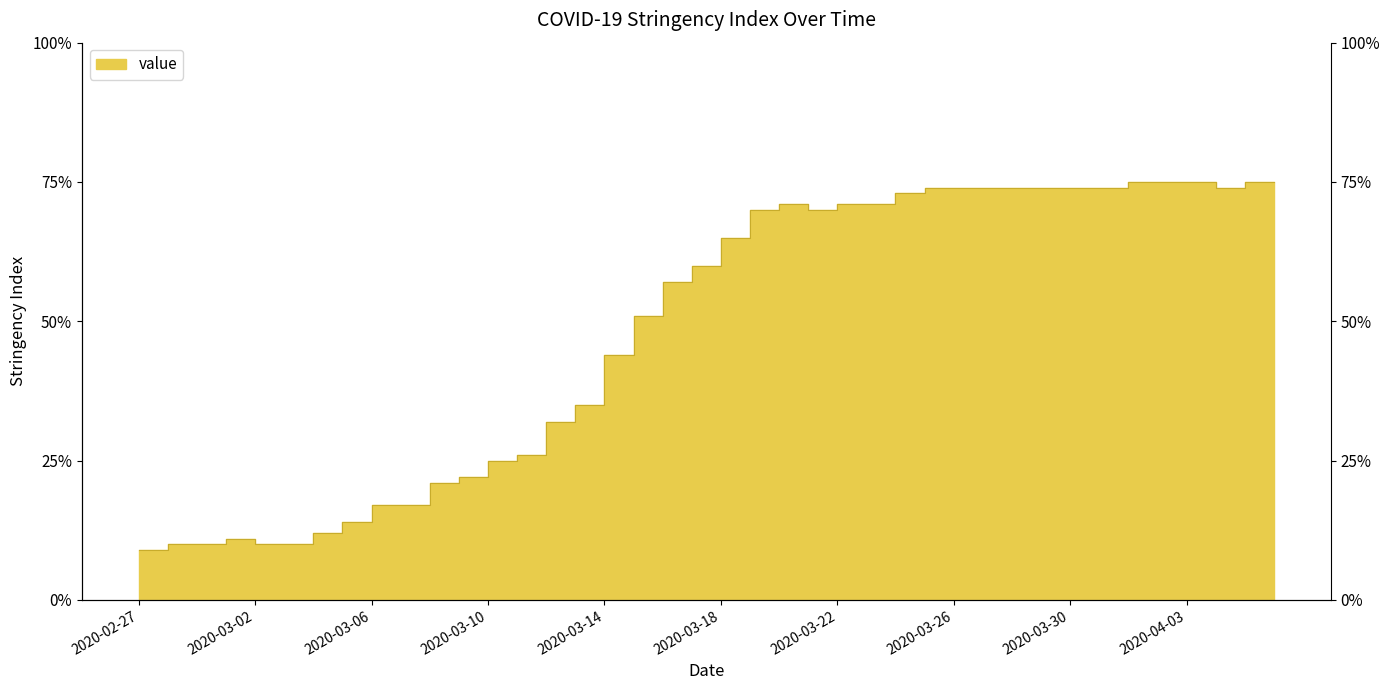

What is the sum of the values at 2020-04-01 and 2020-02-28?

85